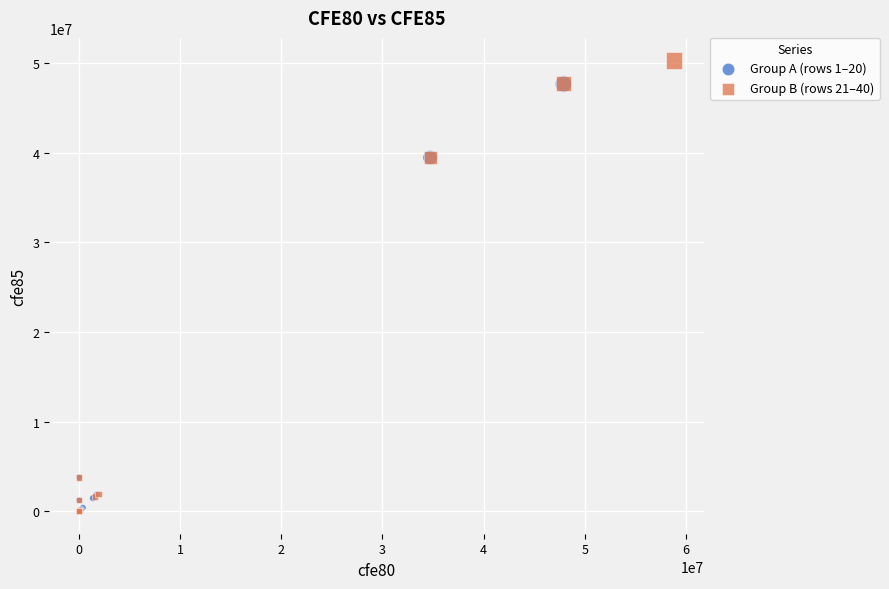

Which series contains the highest Y value?

Group B (rows 21–40)